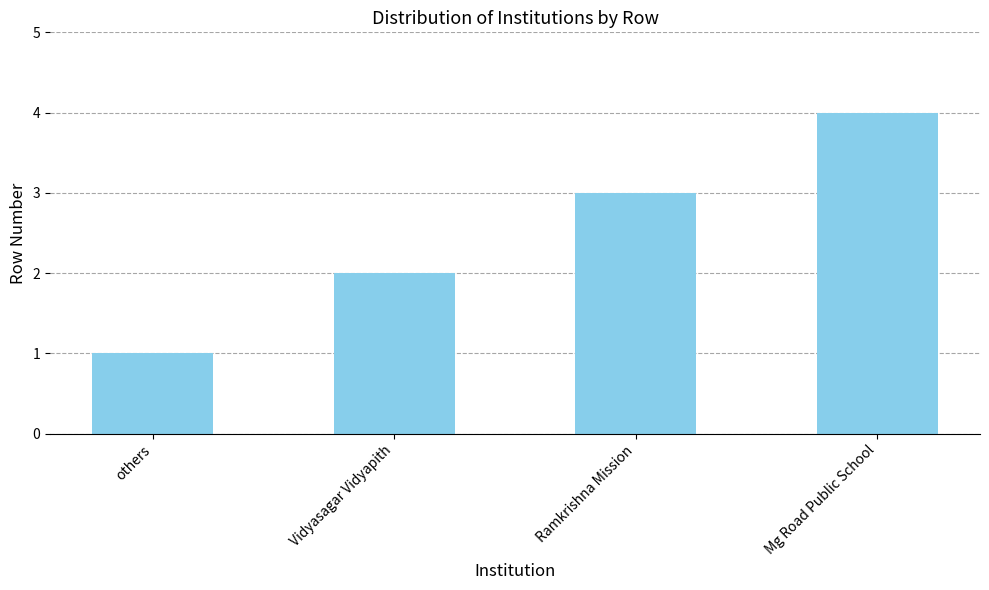

Which category has the lowest value across all series?

others